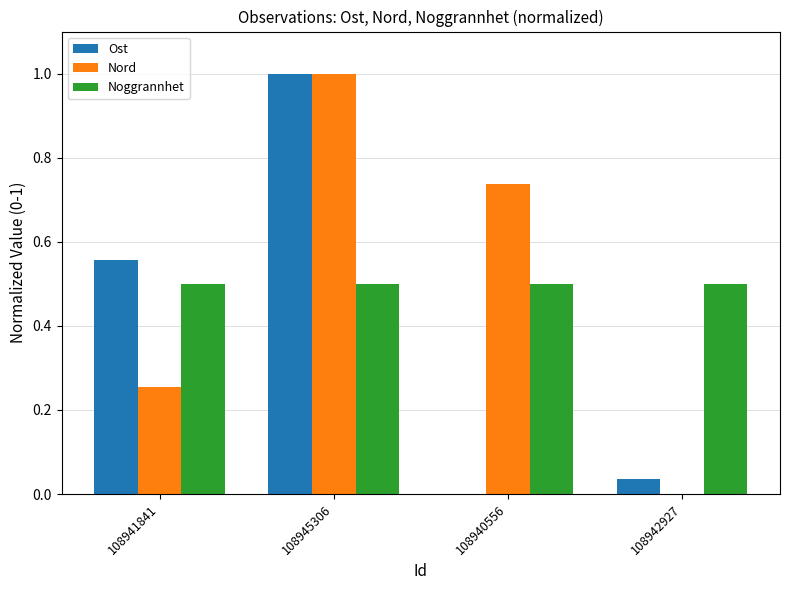

True or false: Noggrannhet has a value of 0.5 at 108942927.

True